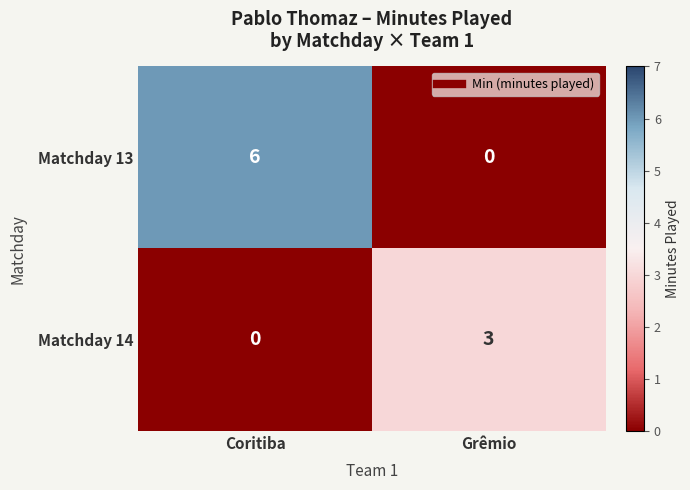

Where is Matchday 14 nearest to the value 1?

Coritiba